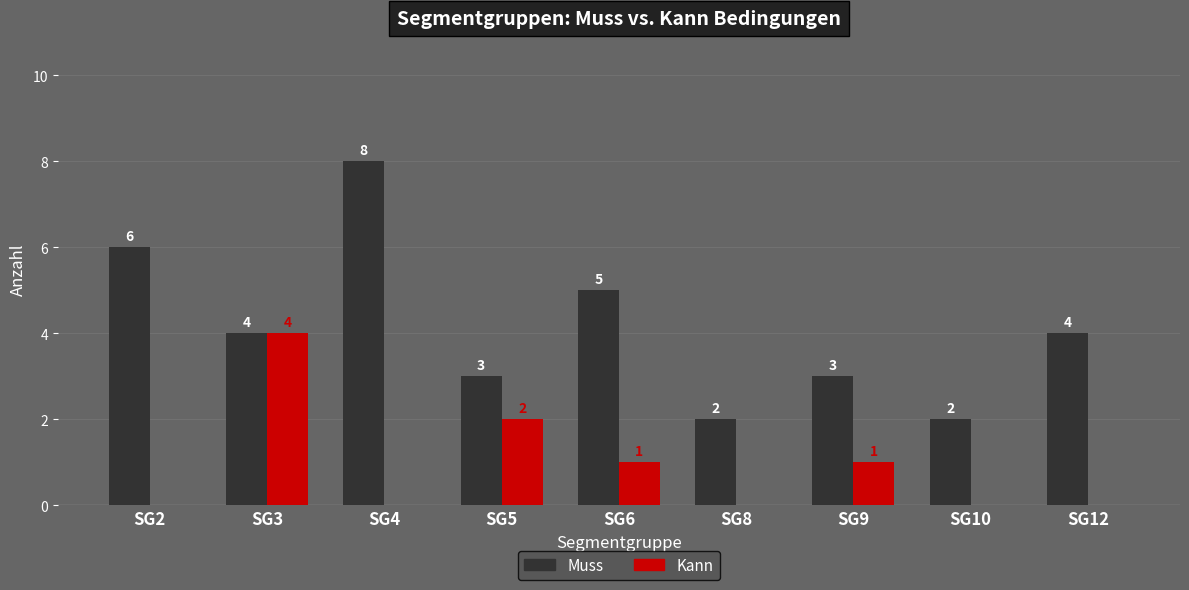

Which category has the highest value in the Muss series?

SG4